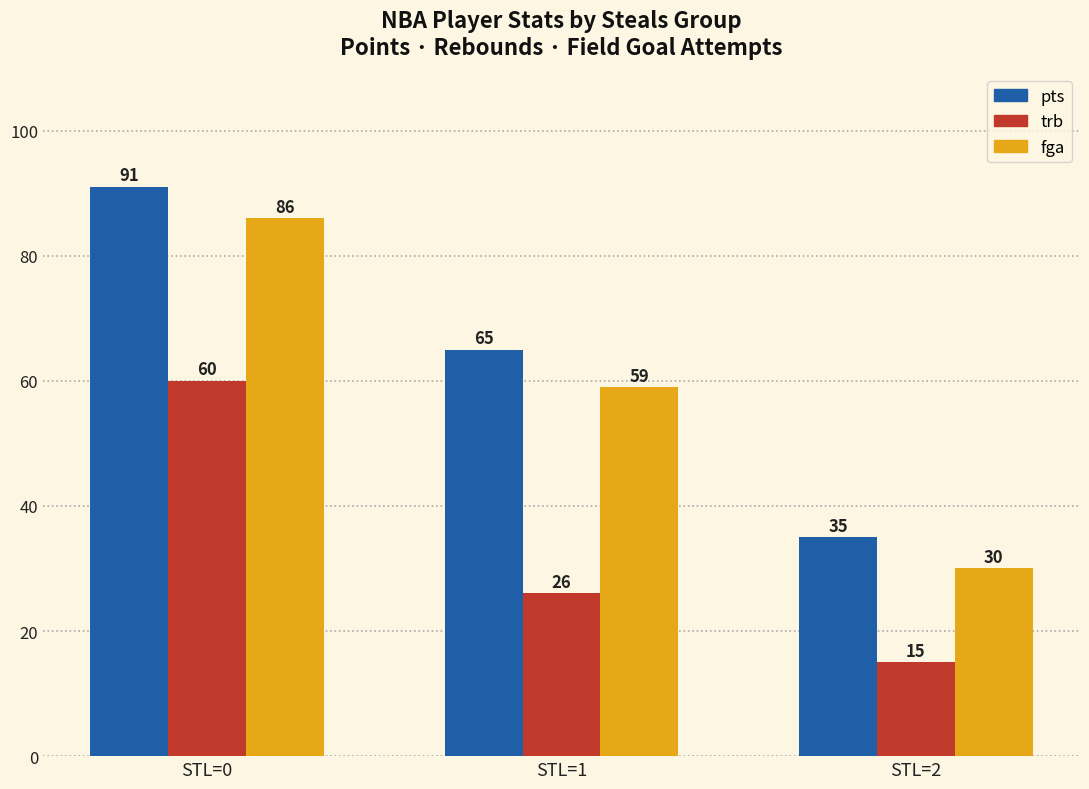

Which series has the largest total across all categories?

pts